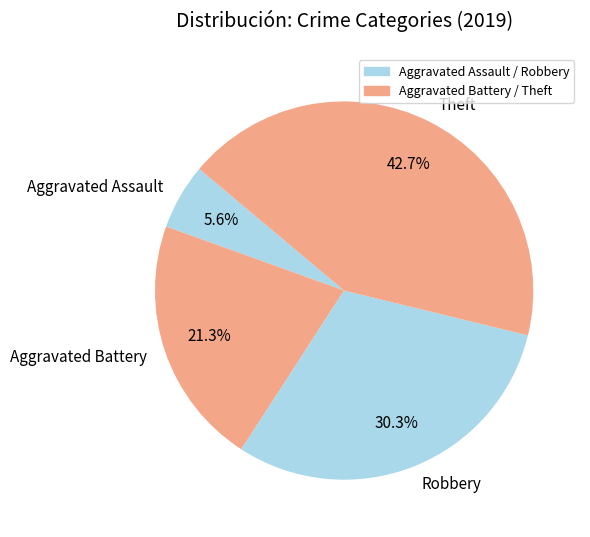

How many segments does this pie chart have?

4